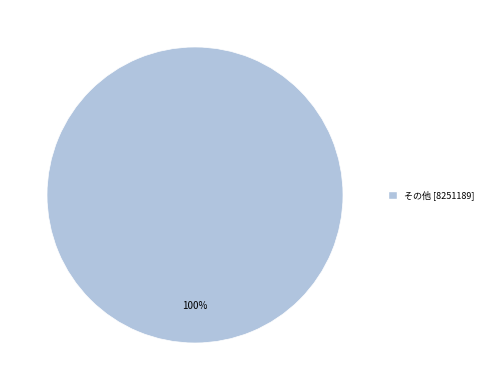

Does any single category account for the majority?

Yes